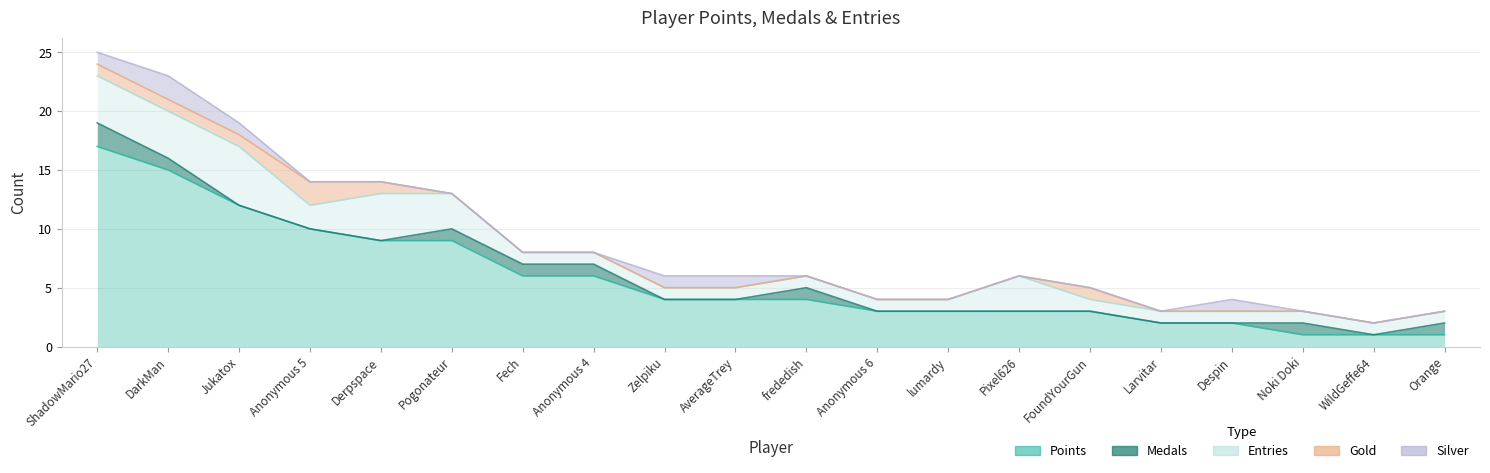

What is the label of the 10th point from the right?

frededish